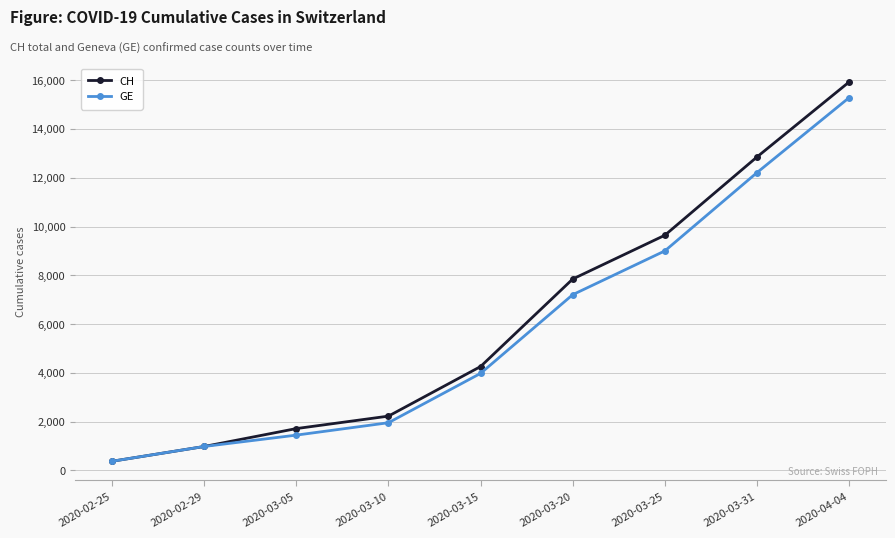

Where is GE nearest to the value 7829?

2020-03-20